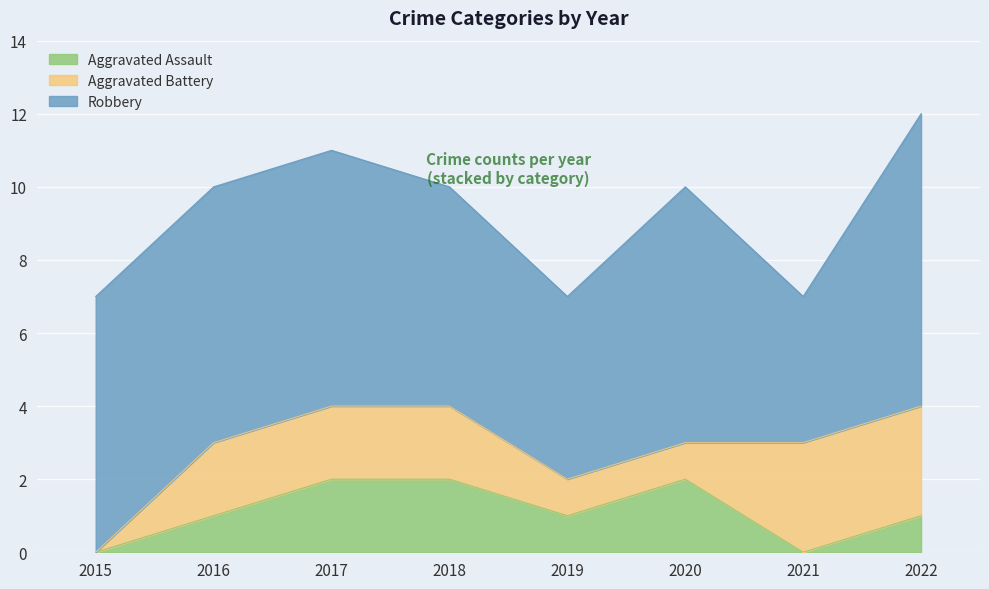

Reading left to right, list all the values displayed in this chart.

Aggravated Assault: 0	1	2	2	1	2	0	1
Aggravated Battery: 0	2	2	2	1	1	3	3
Robbery: 7	7	7	6	5	7	4	8